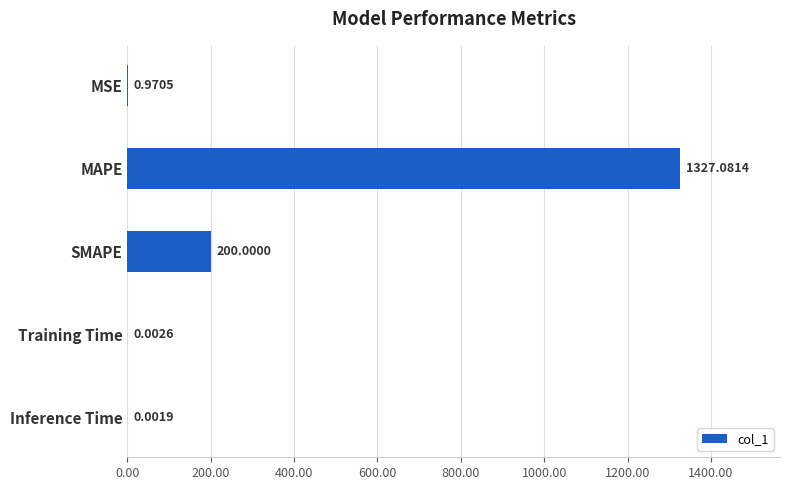

At which label is the value closest to 663?

SMAPE